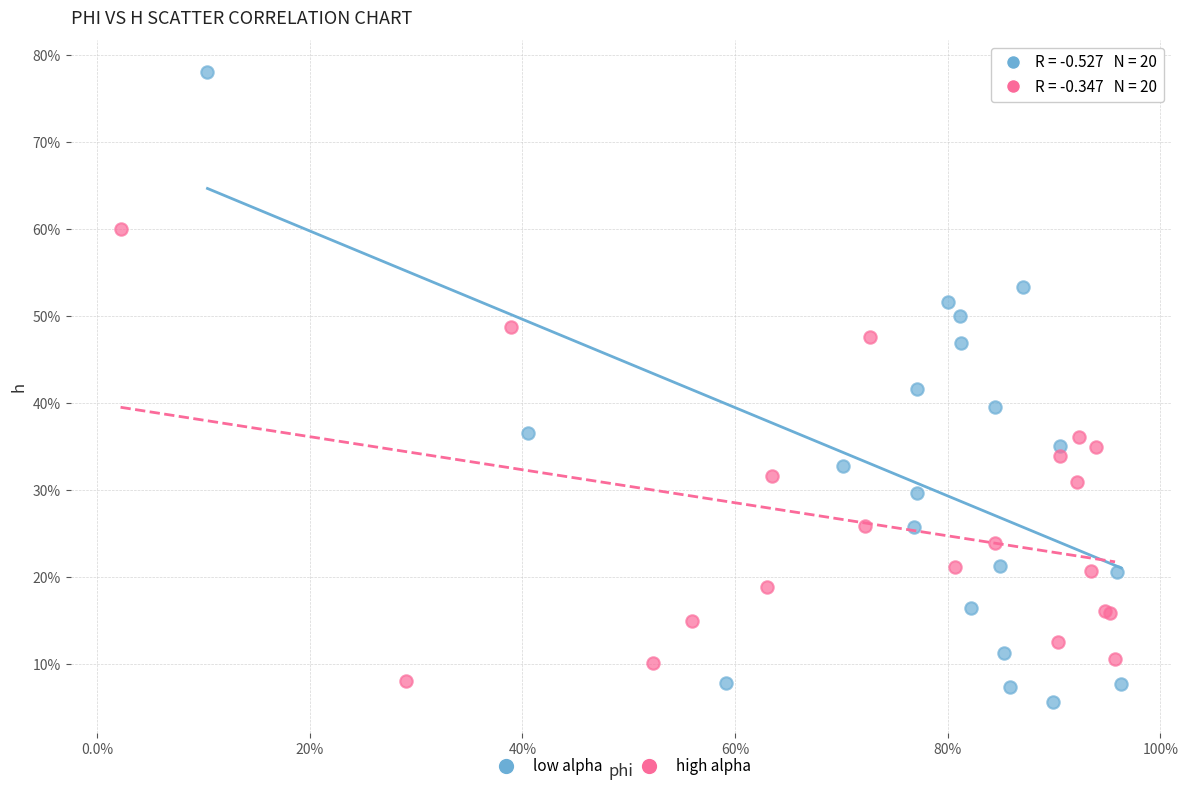

Which series contains the highest Y value?

low alpha